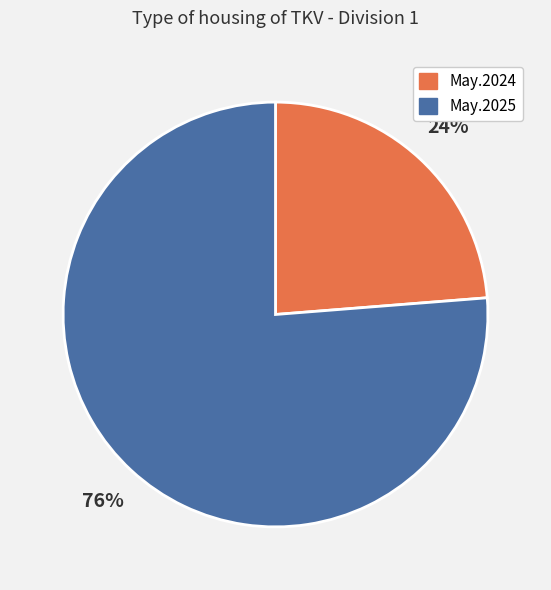

To the nearest percent, what is the average slice percentage?

50%